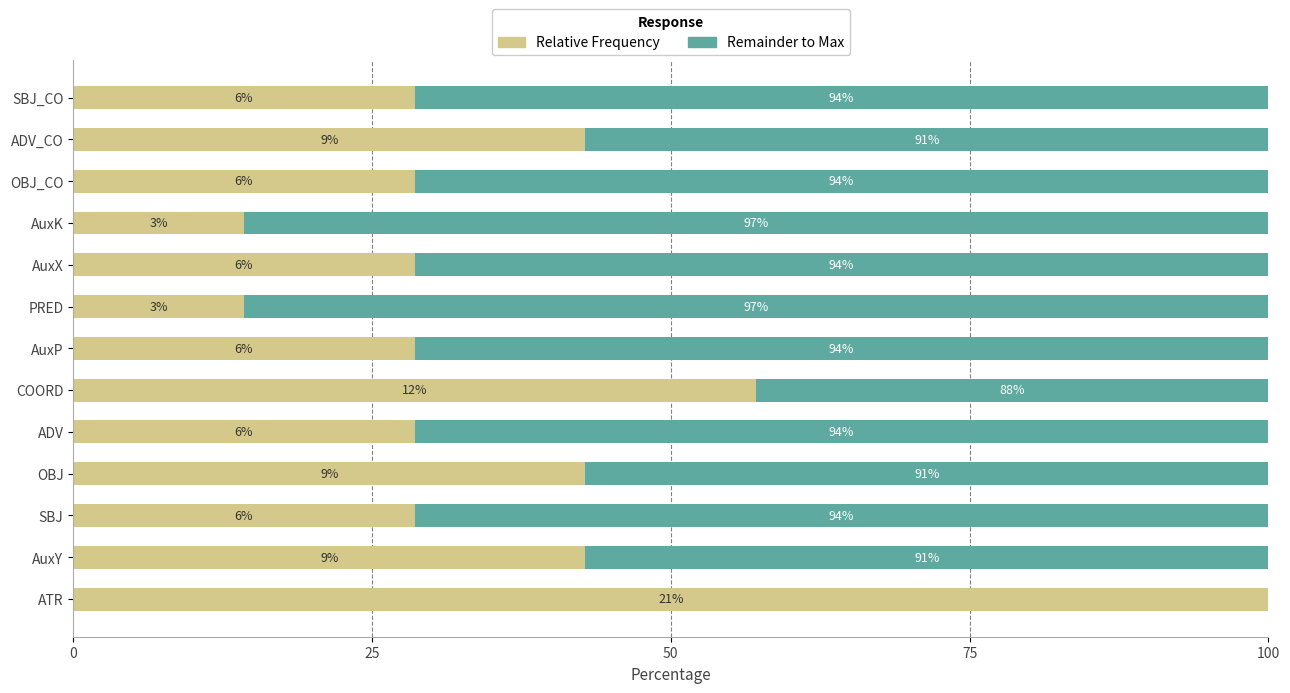

What are all the series names shown in the legend?

Relative Frequency, Remainder to Max